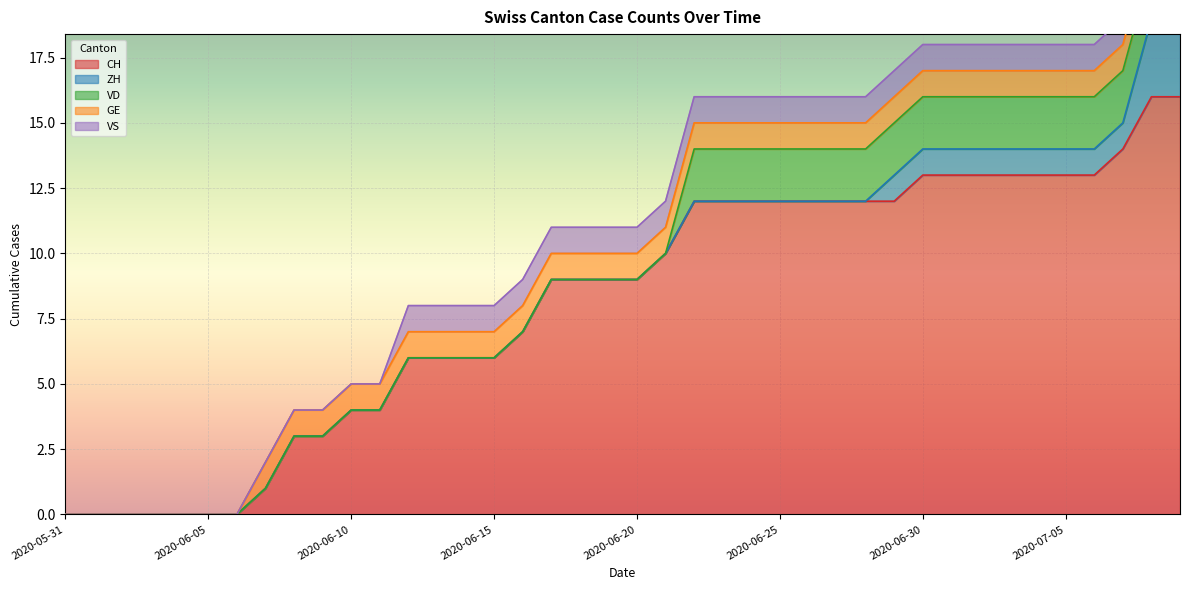

Which series has the largest total across all categories?

CH